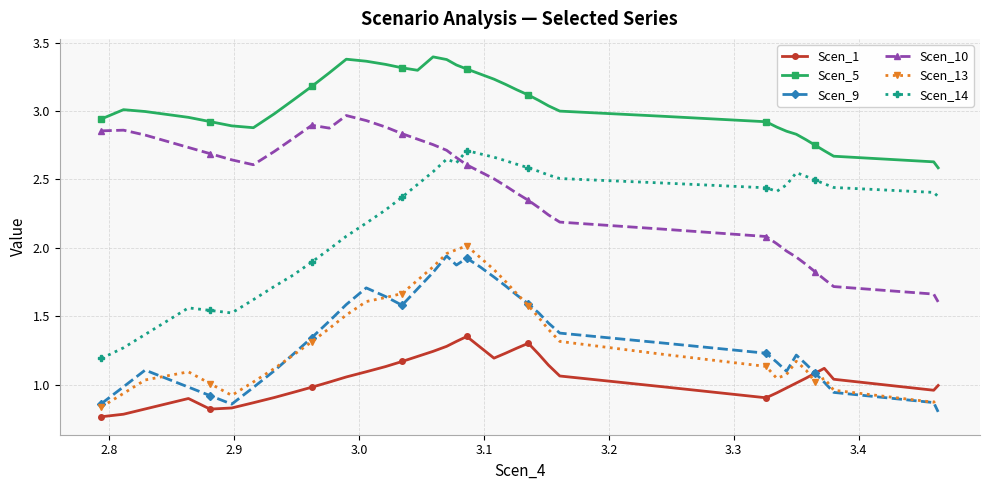

Does the chart display data point markers on the line(s)?

Yes